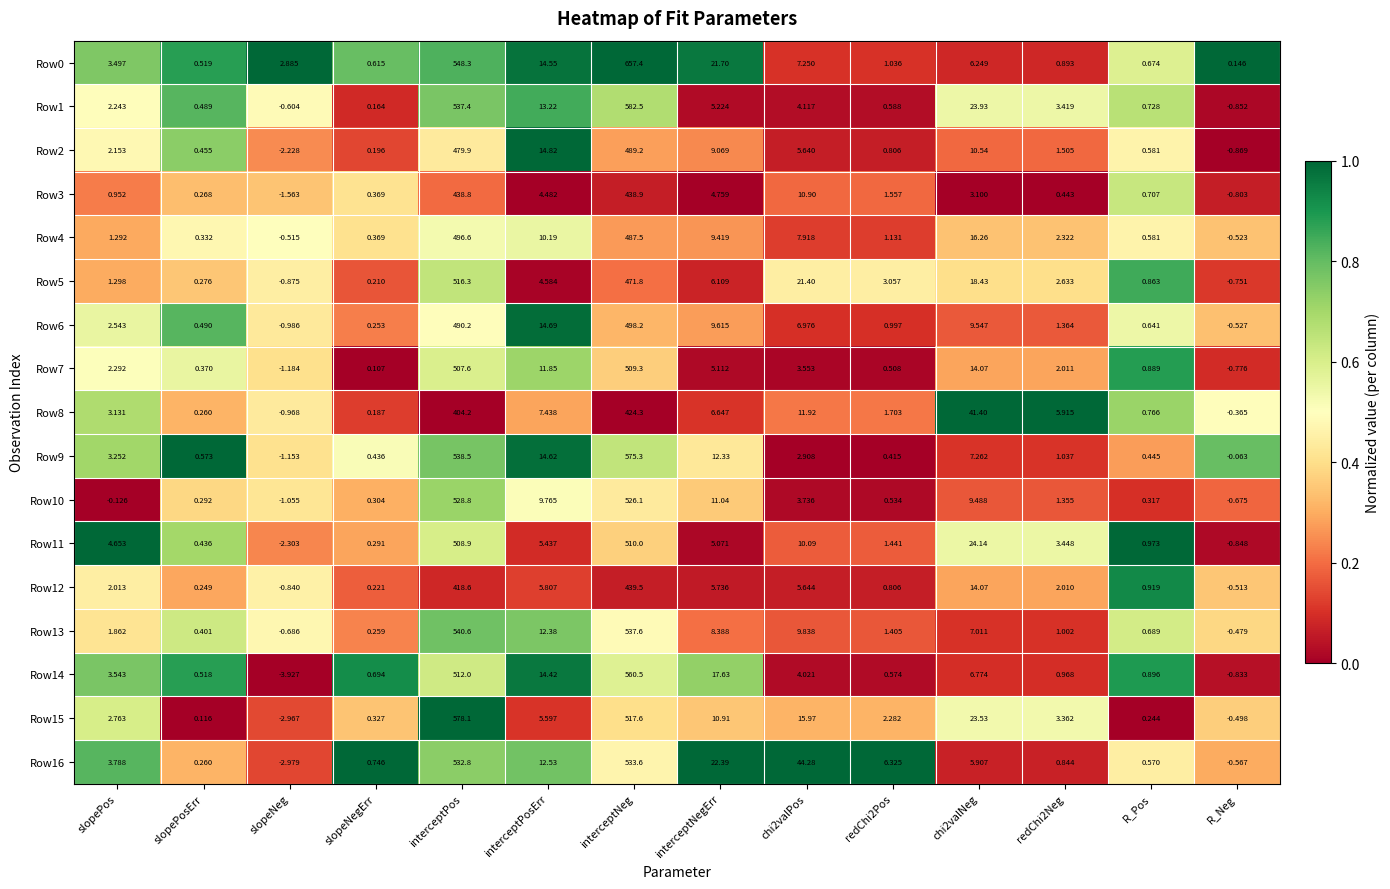

Which category has the lowest value across all series?

slopeNeg